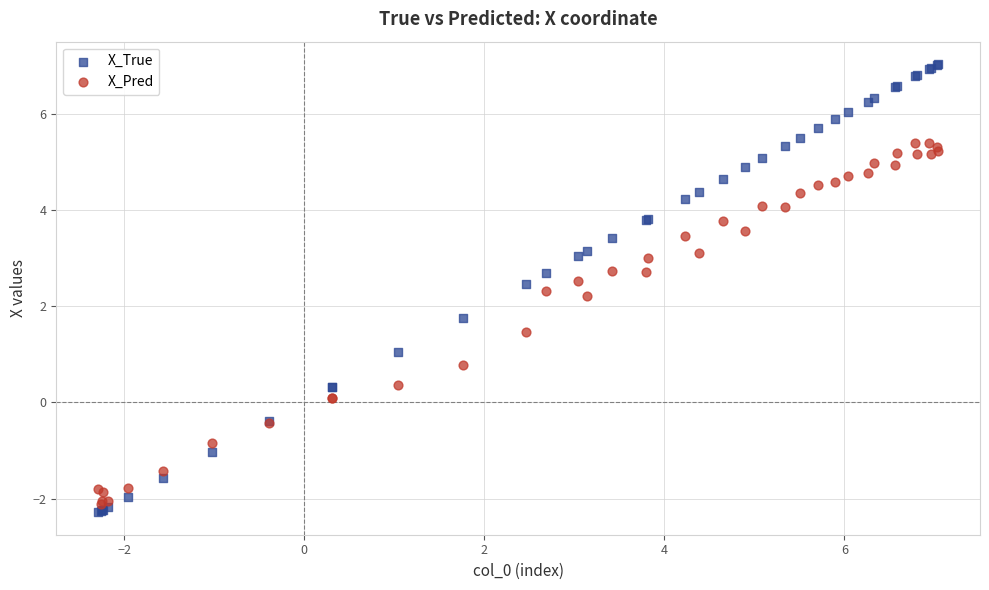

What are all the series names shown in the legend?

X_True, X_Pred